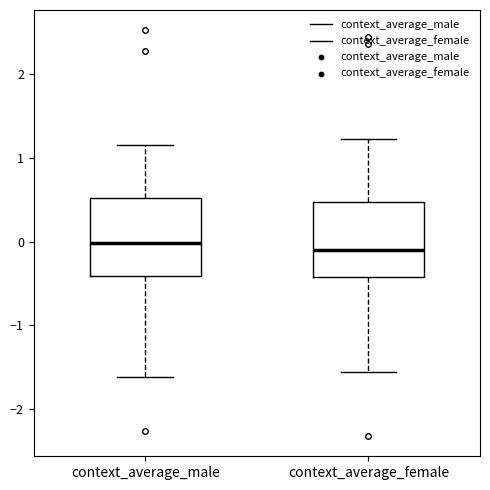

Reading left to right, read every box against the y-axis: the position of its median line, the range the box covers, and the ends of its whiskers. The values are not printed on the chart, so give them approximately, as read against the axis.

context_average_male: median 0.0, box -0.4 to 0.5, whiskers -1.6 to 1.2
context_average_female: median -0.1, box -0.4 to 0.5, whiskers -1.6 to 1.2